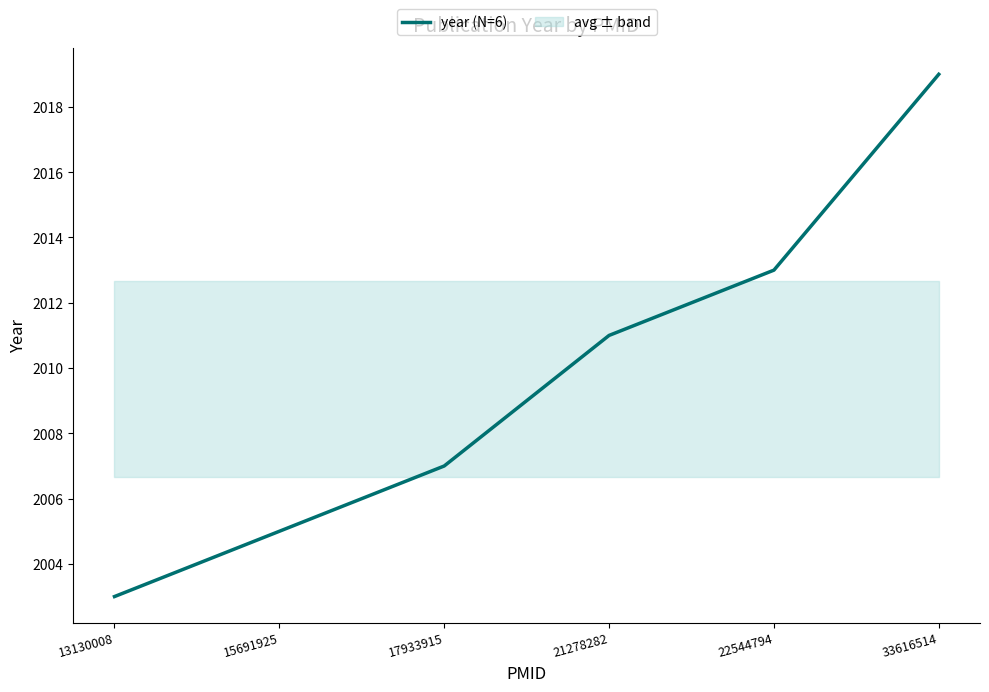

Which label corresponds to the largest value in the chart?

33616514